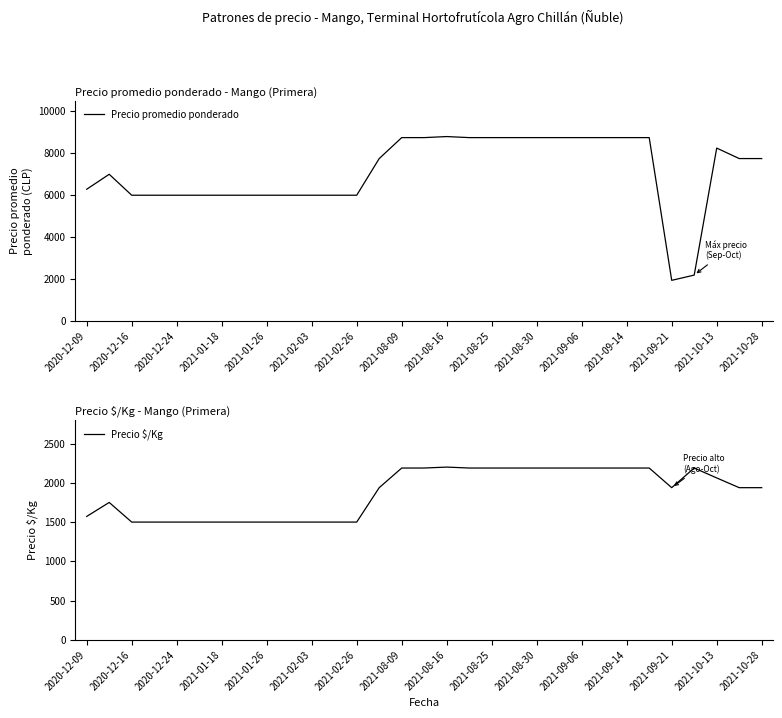

Reading right to left, what are all the values shown in this chart?

Precio promedio ponderado: 7750	7750	8250	2188	1938	8750	8750	8750	8750	8750	8750	8750	8750	8750	8800	8750	8750	7750	6000	6000	6000	6000	6000	6000	6000	6000	6000	6000	6000	7000	6286
Precio $/Kg: 1938	1938	2062	2188	1938	2188	2188	2188	2188	2188	2188	2188	2188	2188	2200	2188	2188	1938	1500	1500	1500	1500	1500	1500	1500	1500	1500	1500	1500	1750	1572